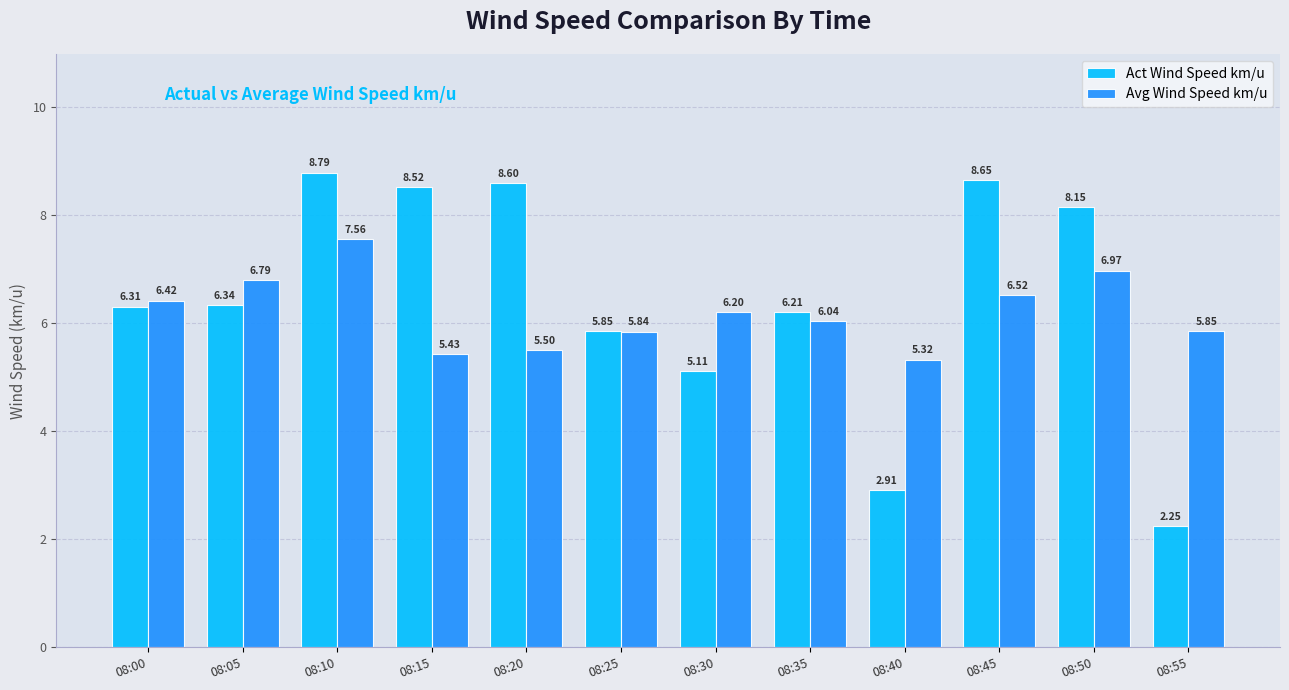

List the labels in order of Act Wind Speed km/u value, smallest first.

08:55, 08:40, 08:30, 08:25, 08:35, 08:00, 08:05, 08:50, 08:15, 08:20, 08:45, 08:10